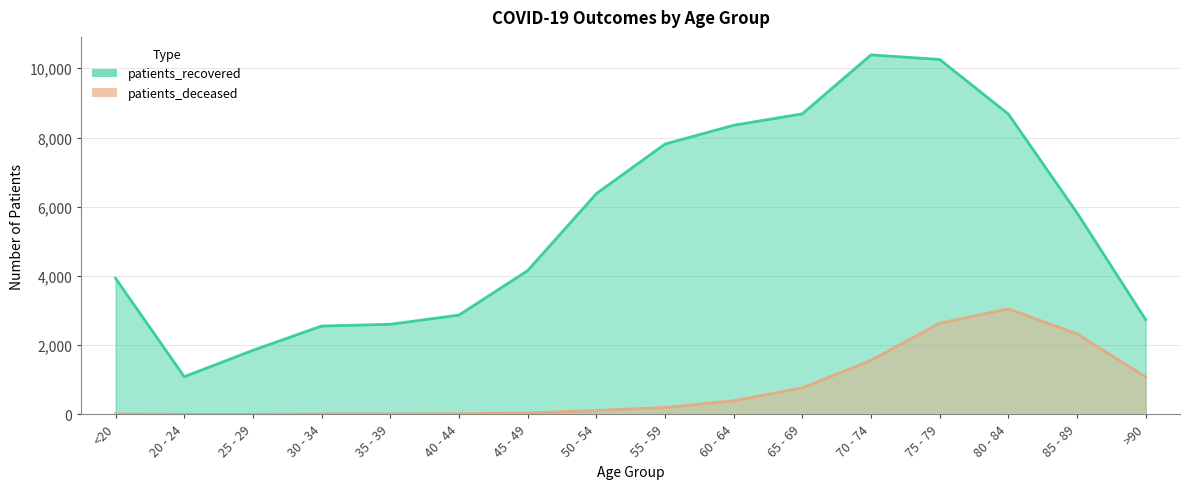

What is the value of the patients_recovered point at the 14th from the left?

8680